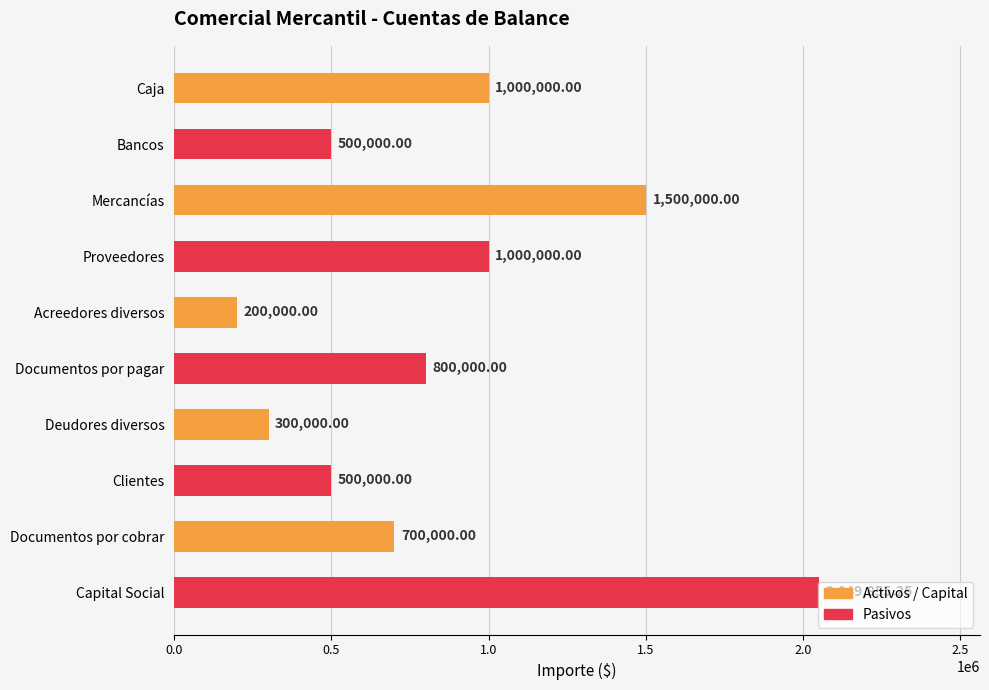

At which category does the chart reach its minimum across all series?

Acreedores diversos